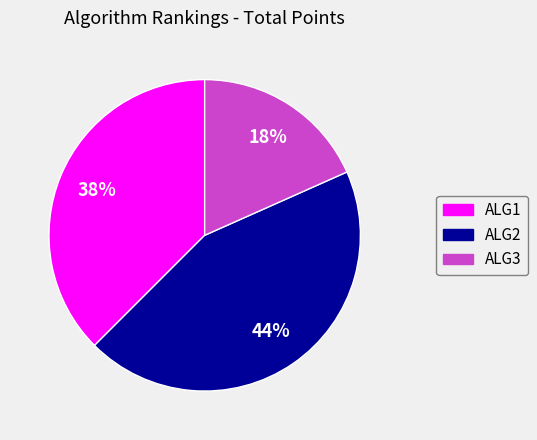

The ALG3 slice represents 18% of the pie. True or false?

True